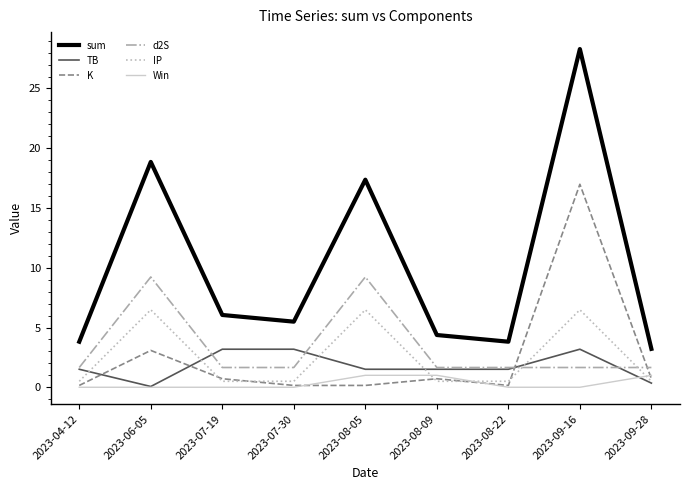

True or false: sum and K intersect in this chart.

False